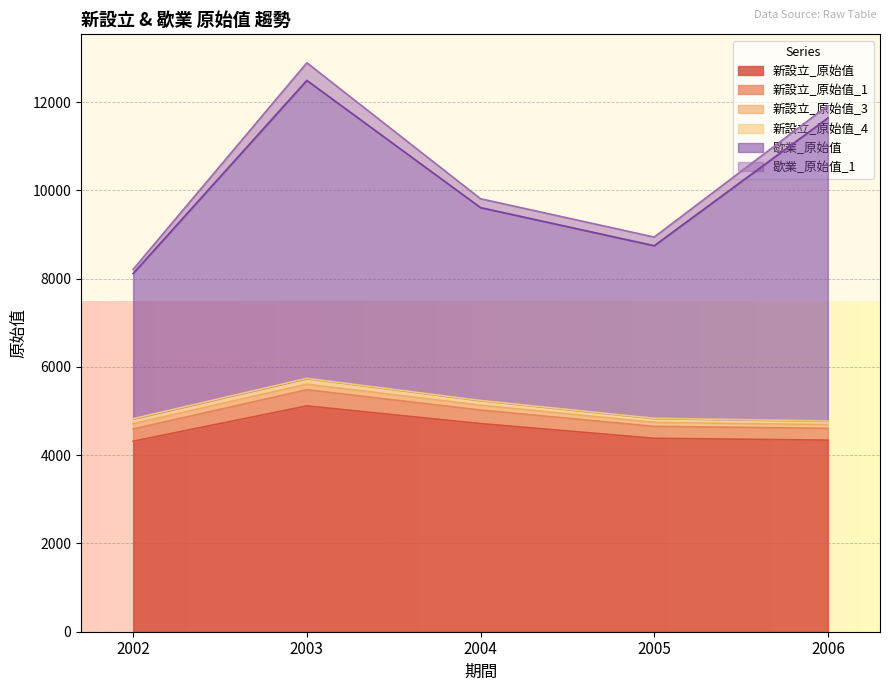

How many values in the 歇業_原始值 series exceed 9612?

2